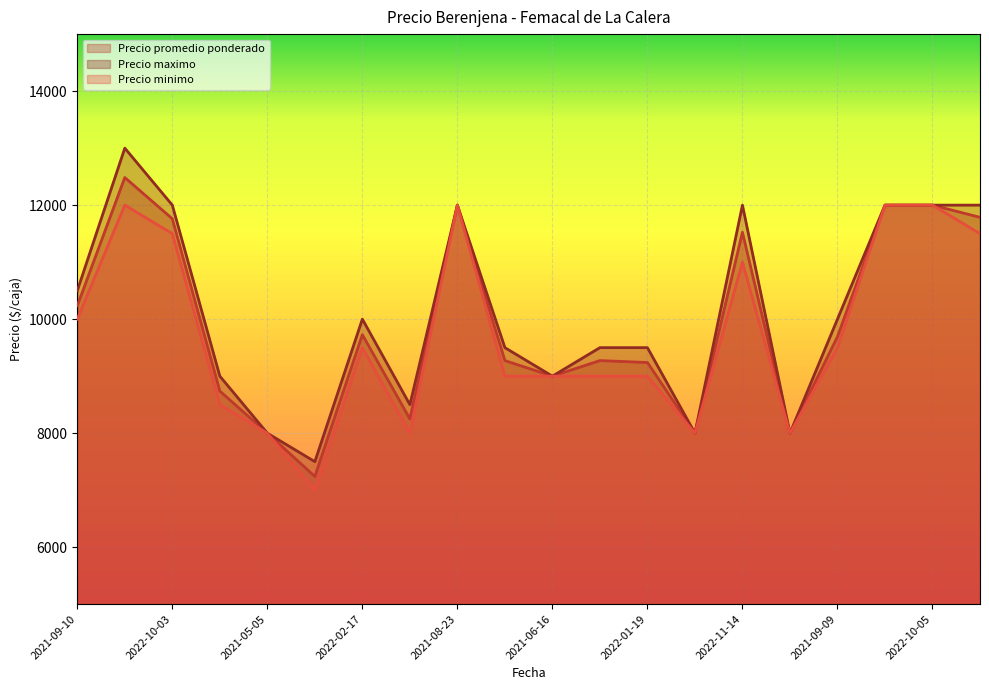

How many data points does each series have?

20